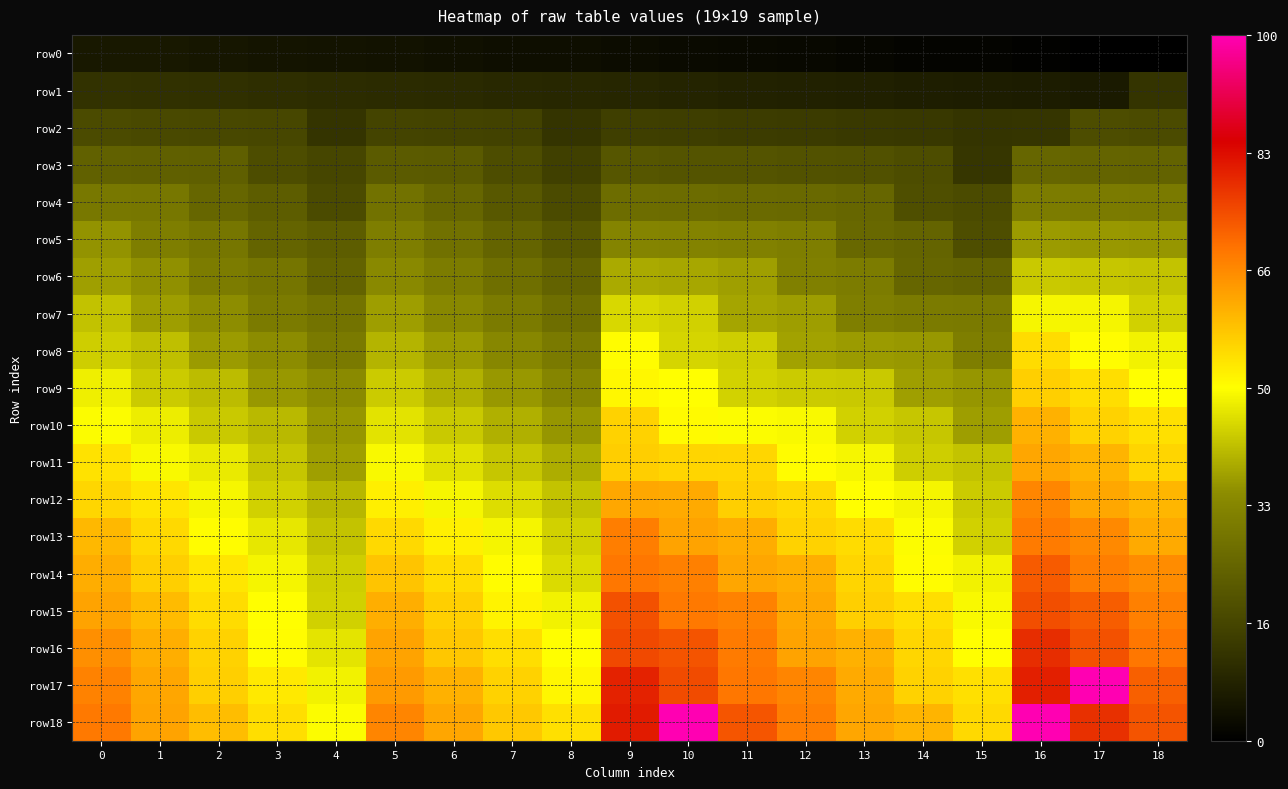

At how many categories does at least one series exceed 245?

3